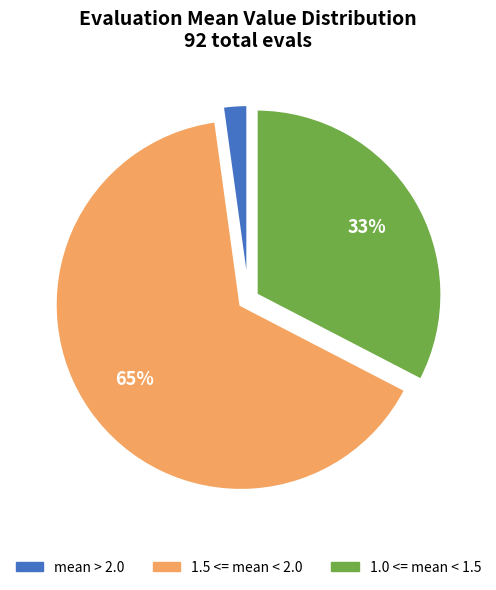

Which category has the biggest portion of the pie?

1.5 <= mean < 2.0